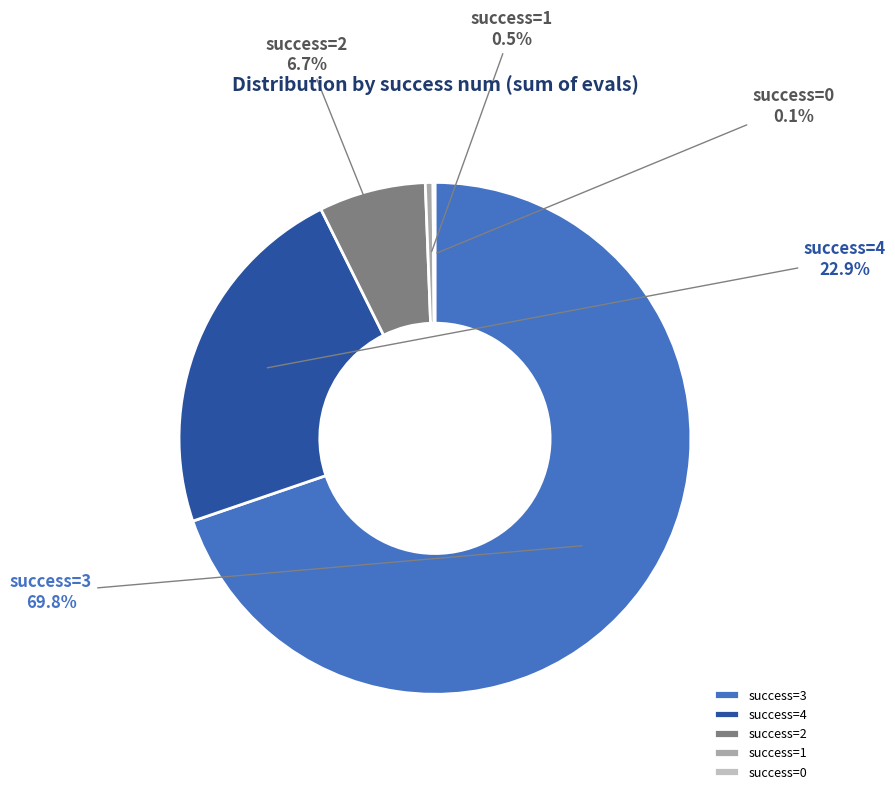

To the nearest percent, what is the difference between the largest and smallest slice percentages?

70%